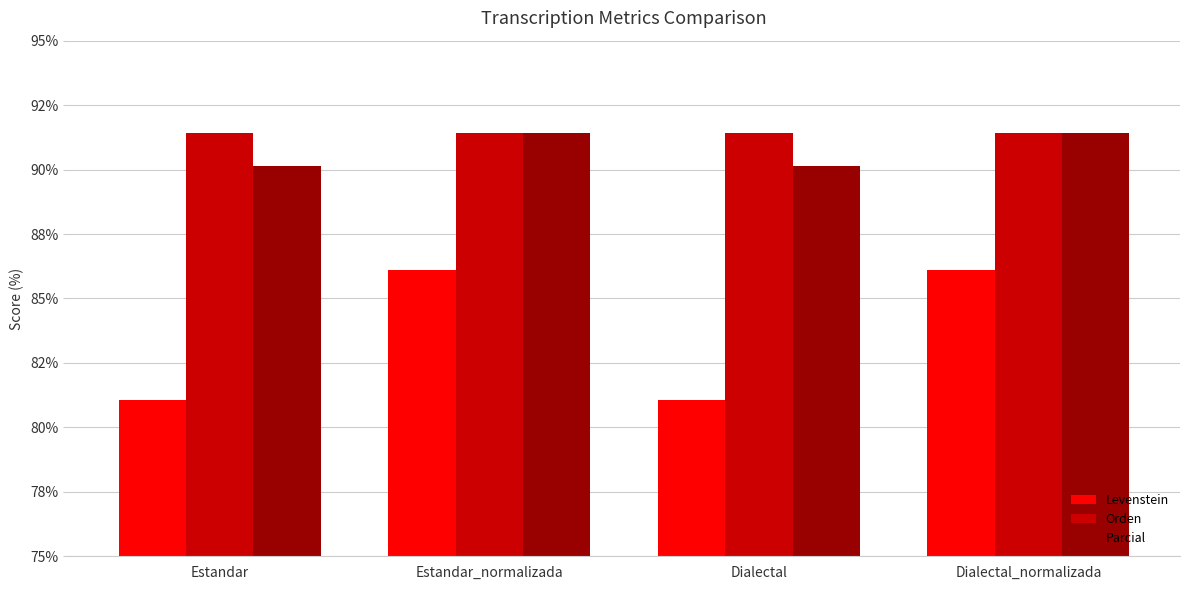

At which category is the sum across all series the highest?

Estandar_normalizada